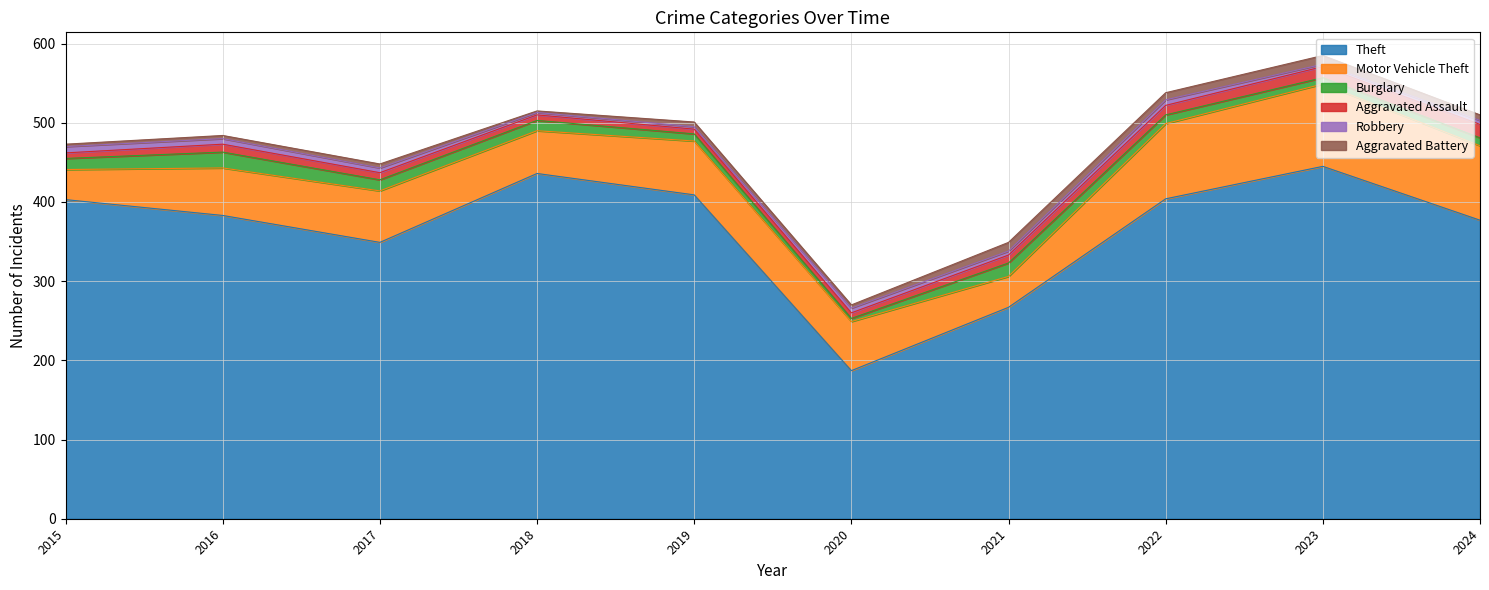

Reading left to right, extract all data points from this chart.

Theft: 403	383	349	436	409	187	267	404	445	377
Motor Vehicle Theft: 38	60	65	54	68	62	39	95	104	94
Burglary: 14	20	14	13	9	4	17	11	8	10
Aggravated Assault: 7	10	9	7	6	7	10	12	14	17
Robbery: 8	7	6	3	3	6	5	7	3	5
Aggravated Battery: 3	4	5	2	6	4	11	9	11	7